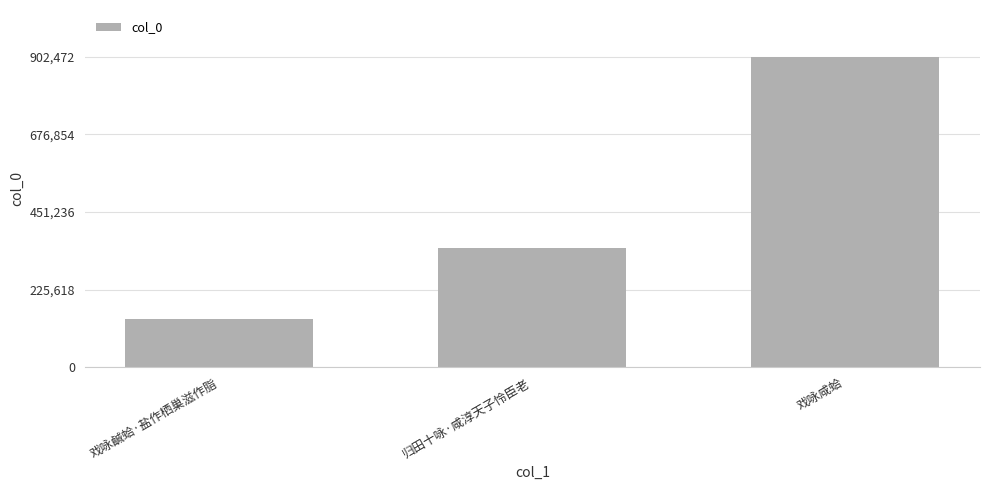

Reading left to right, list all the values displayed in this chart.

戏咏鹹蛤·盐作栖巢滋作脂=141244	归田十咏·咸淳天子怜臣老=346160	戏咏咸蛤=902472